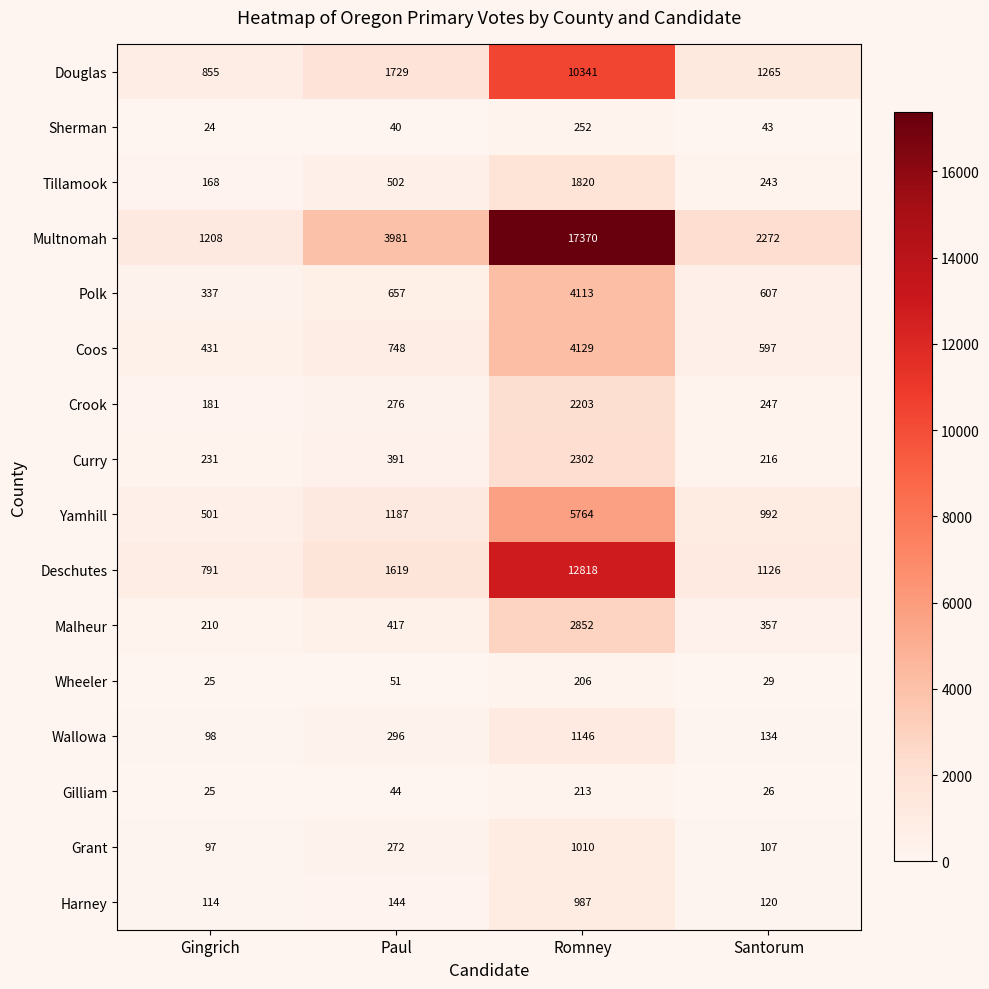

At how many categories does at least one series exceed 3253?

2